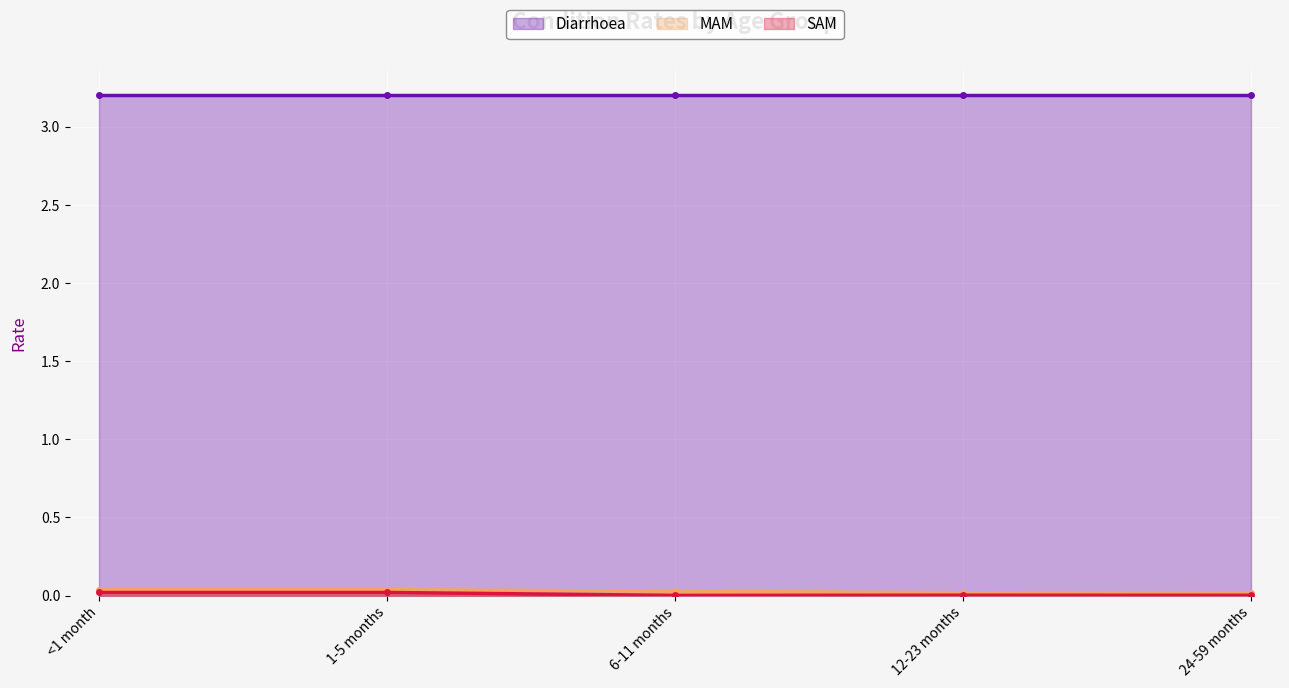

True or false: MAM has more than 1 points higher than both neighbors.

False